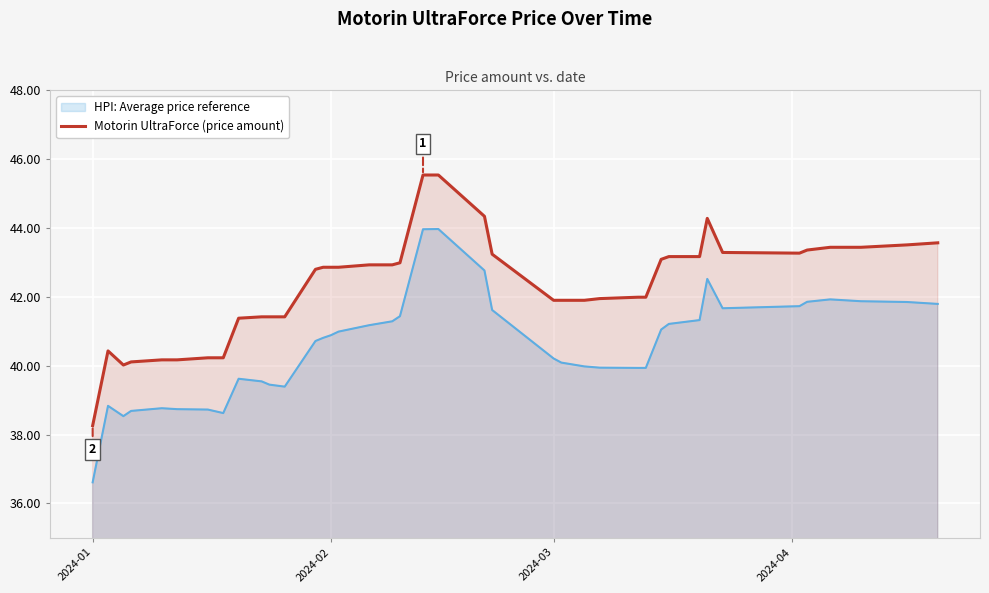

True or false: HPI: Average price reference and Motorin UltraForce (price amount) cross at least once.

False